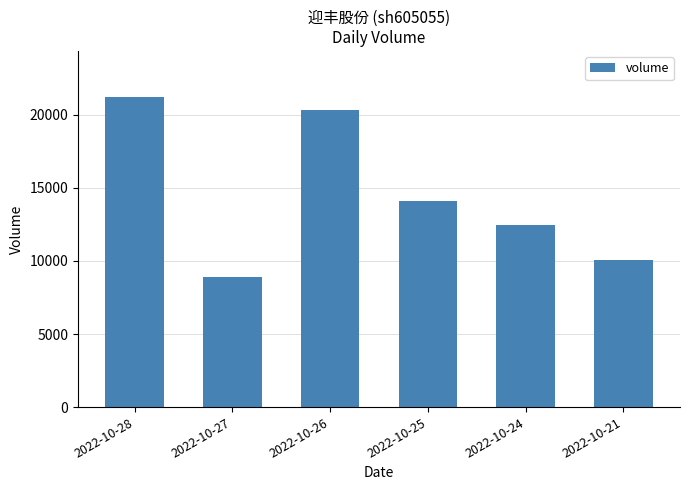

Reading left to right, what are all the values shown in this chart?

21191	8891	20338	14085	12470	10037